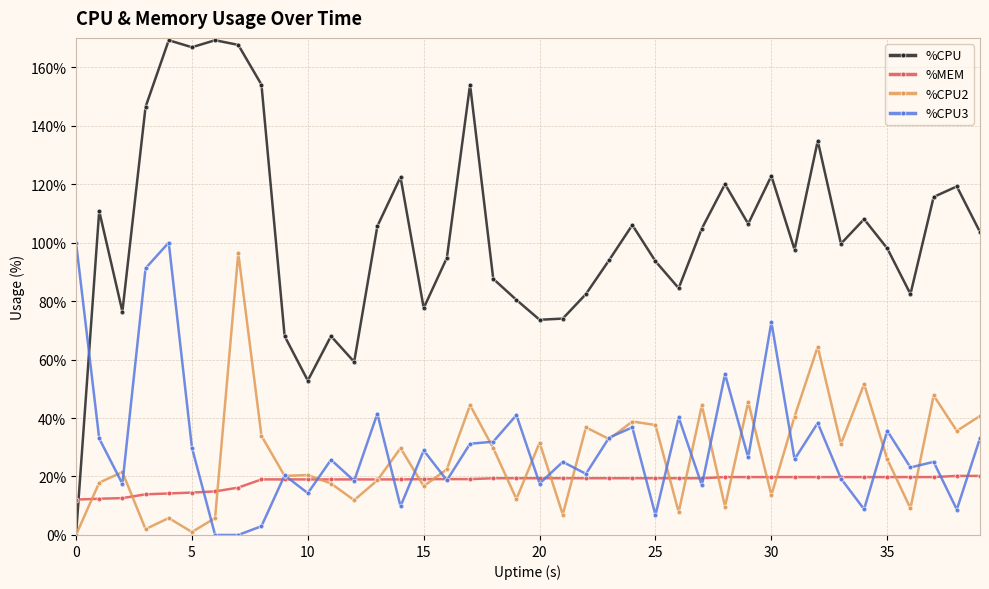

True or false: %CPU and %CPU3 cross at least once.

True